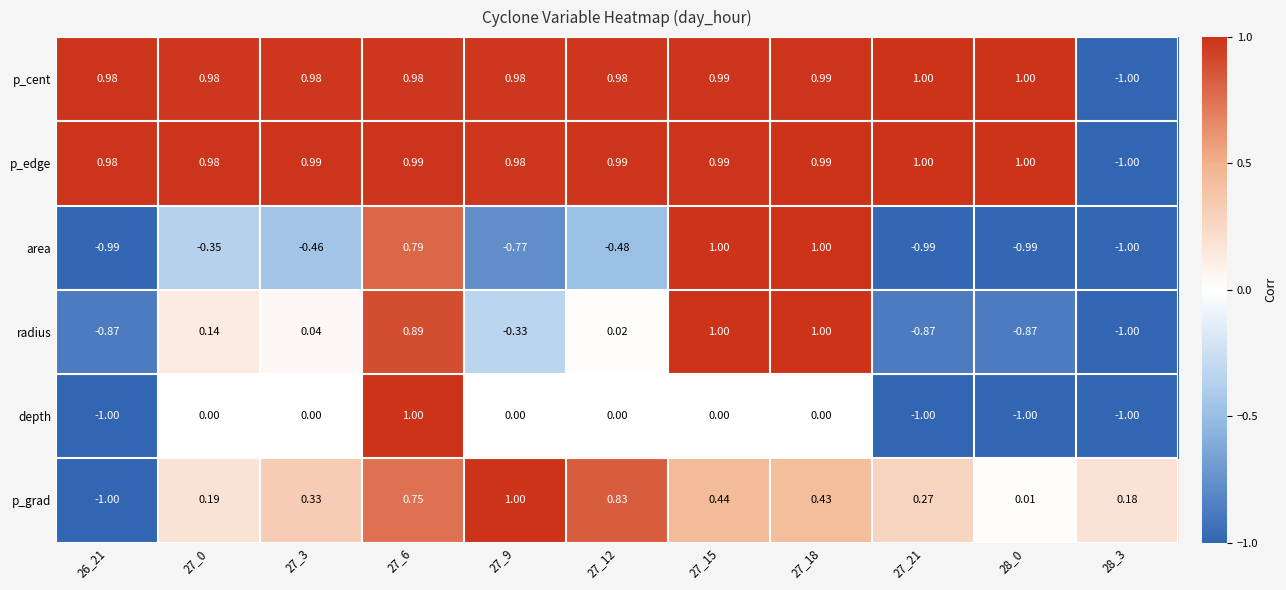

What is the total value across all series at 28_3?

-4.8